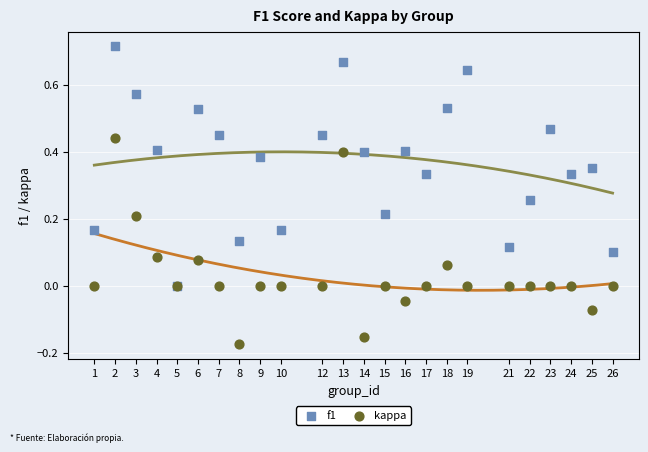

What are all the series names shown in the legend?

f1, kappa